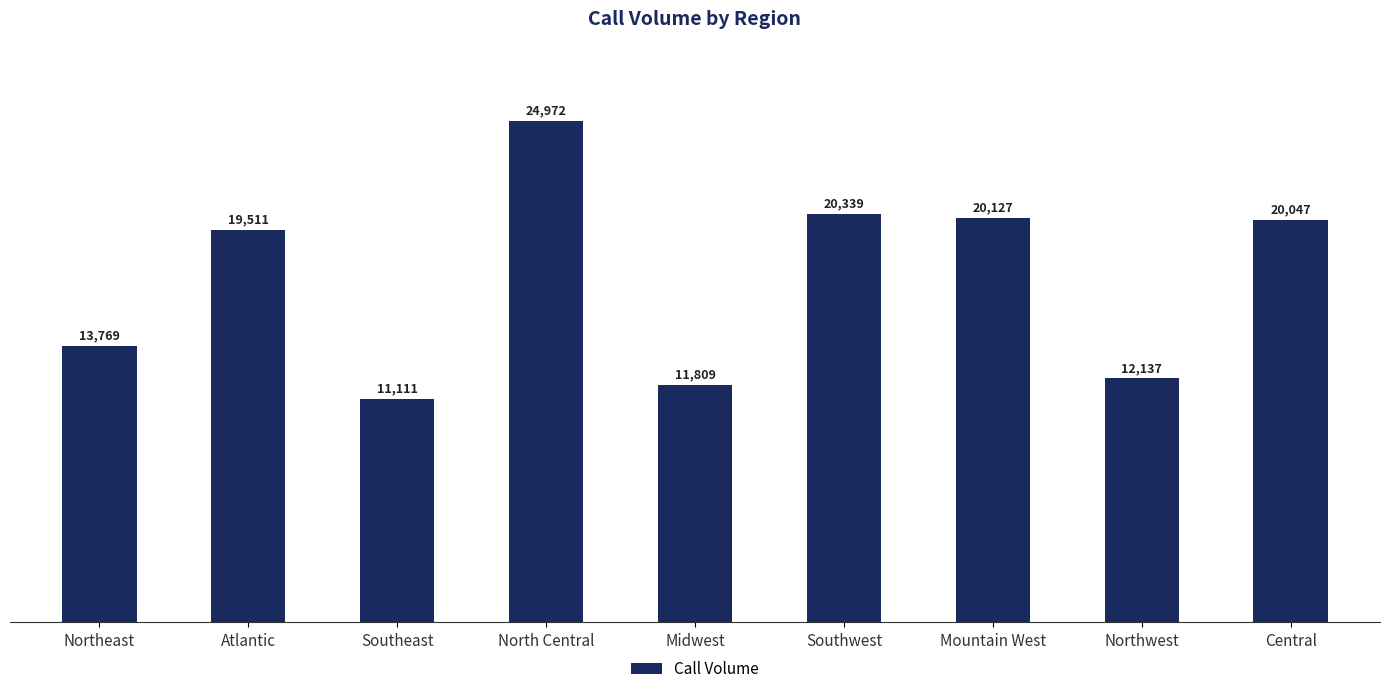

Count the number of data series in this chart.

1